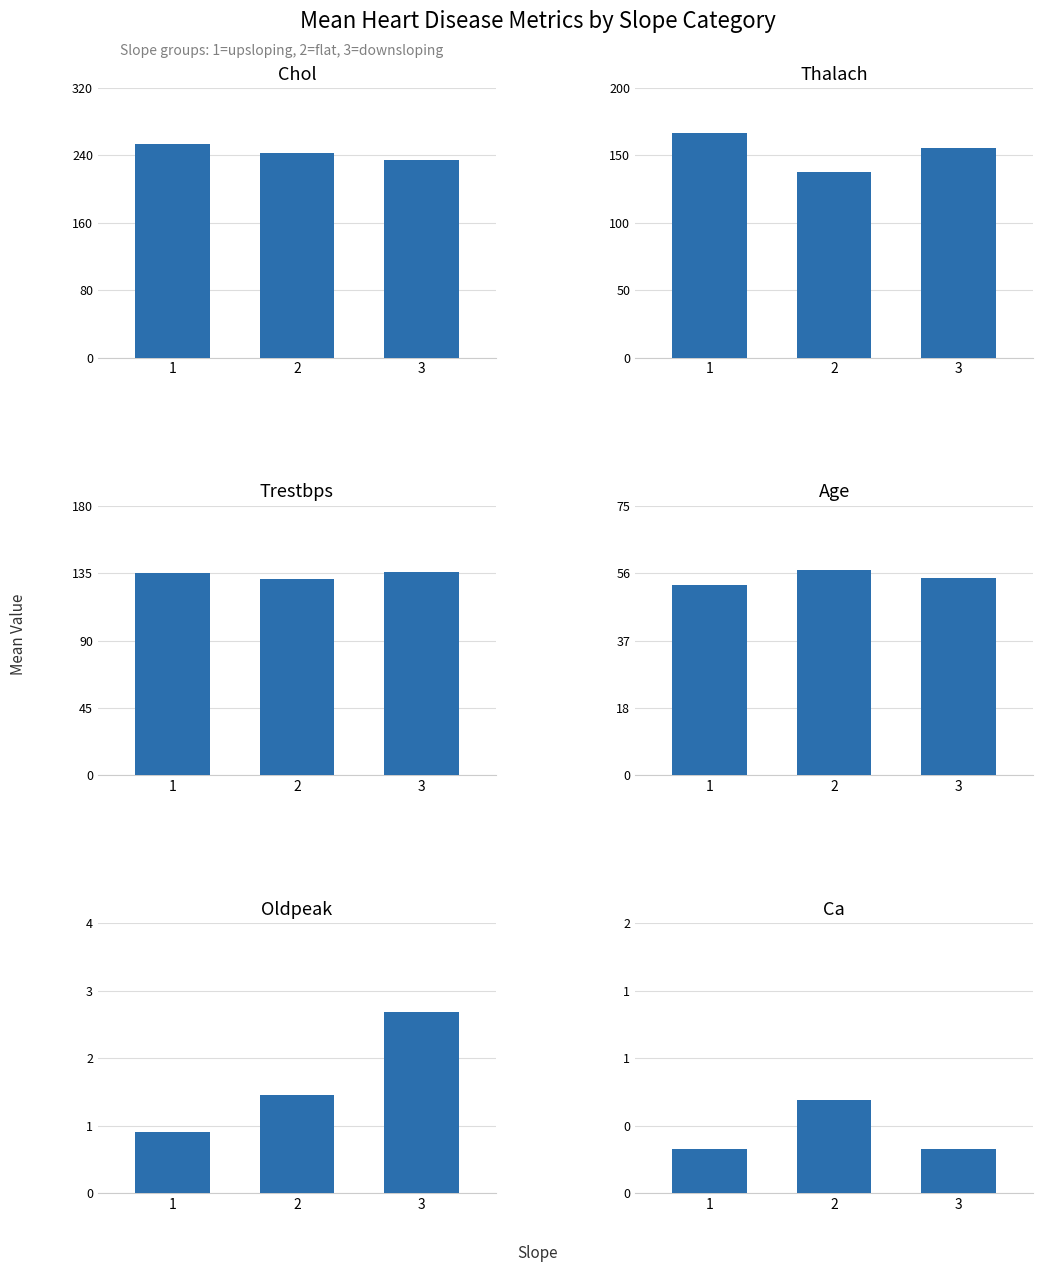

What is the spread (max minus min) of values at 3?

234.5